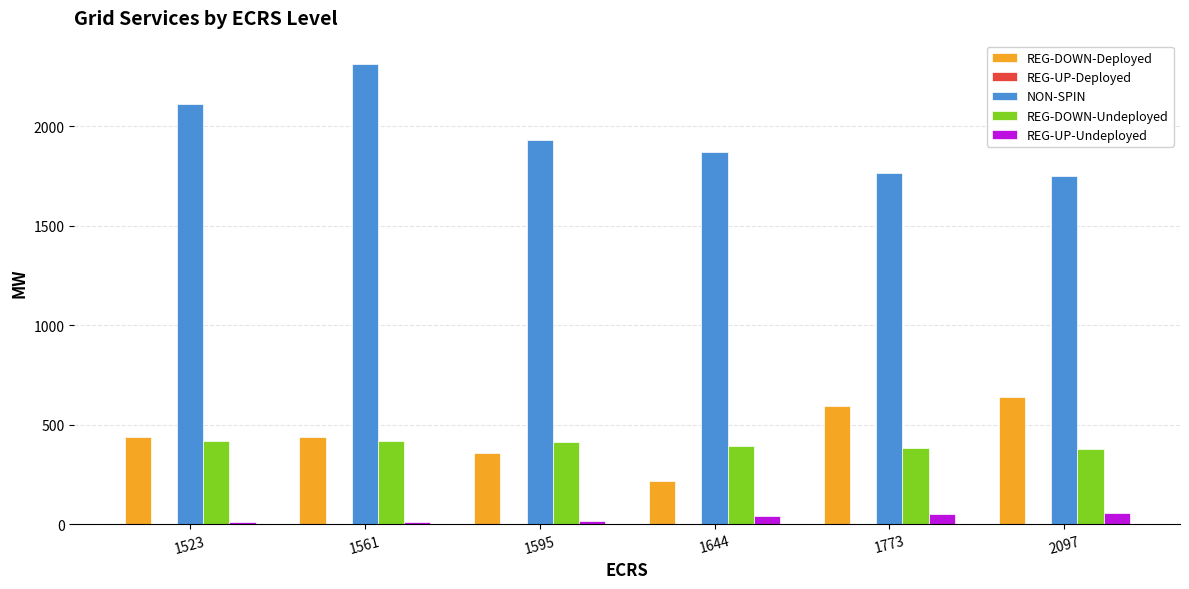

Which label corresponds to the largest value in the chart?

1561